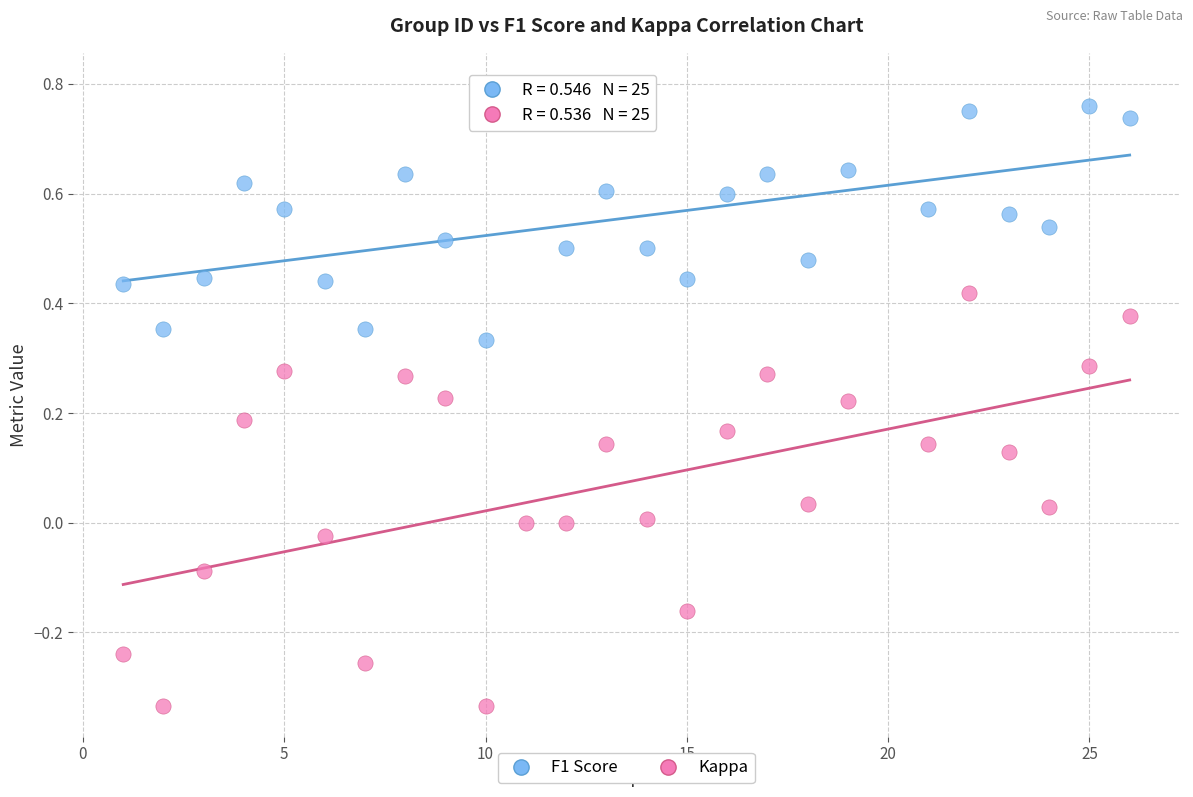

Across all data points, what is the range of Y values (max minus min)?

1.1